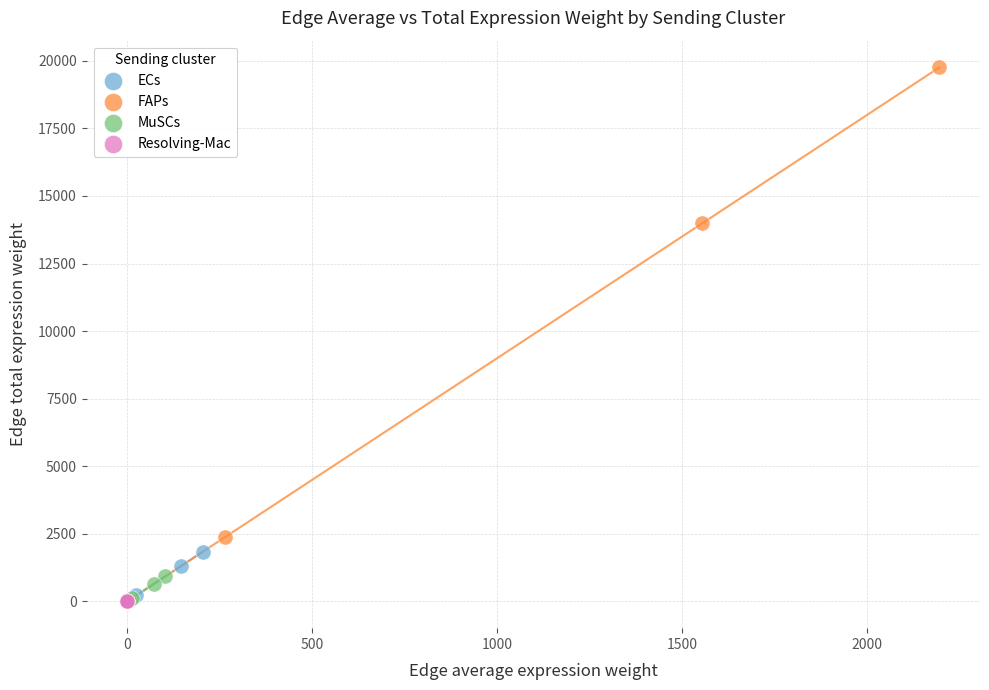

What are all the series names shown in the legend?

ECs, FAPs, MuSCs, Resolving-Mac